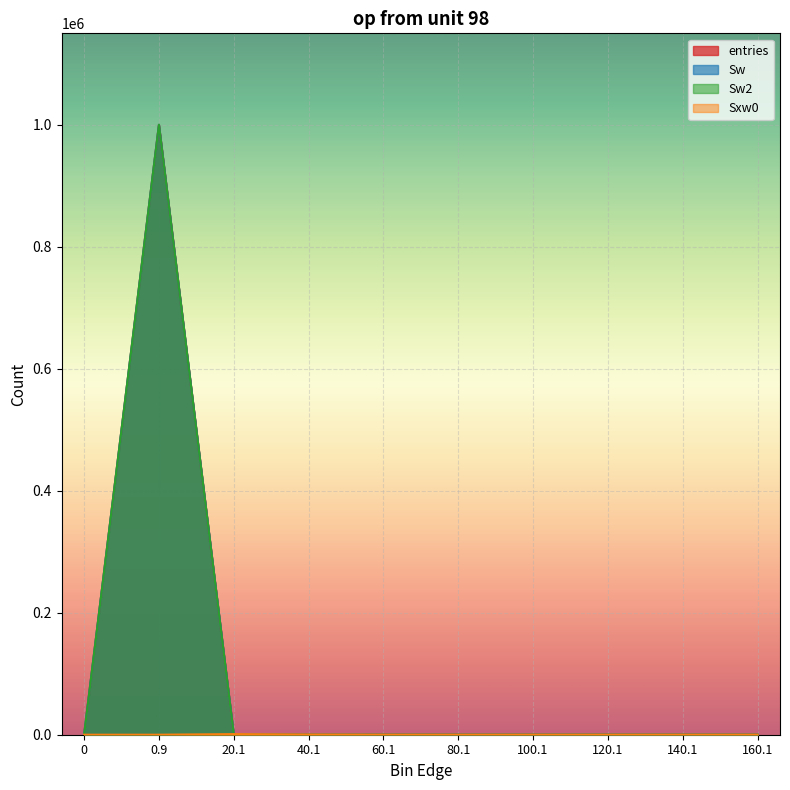

At which category is the sum across all series the highest?

0.9